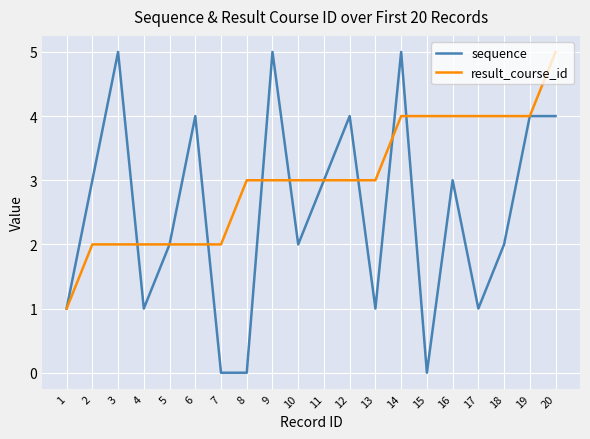

What is the sum of the sequence values at 16 and 8?

3